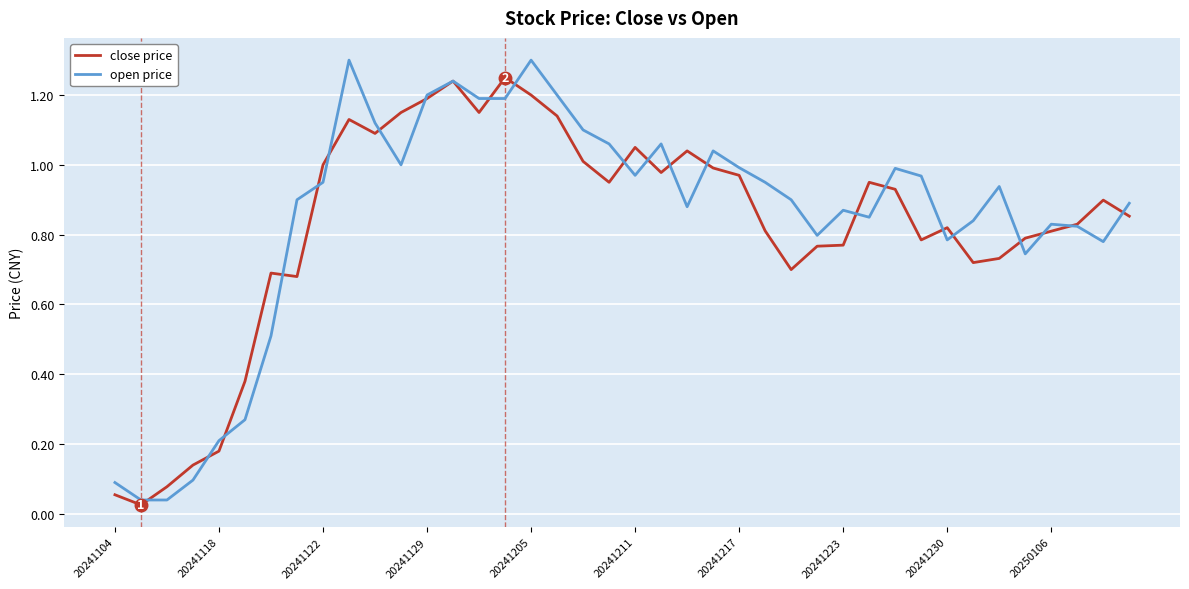

Which series has the largest total across all categories?

open price